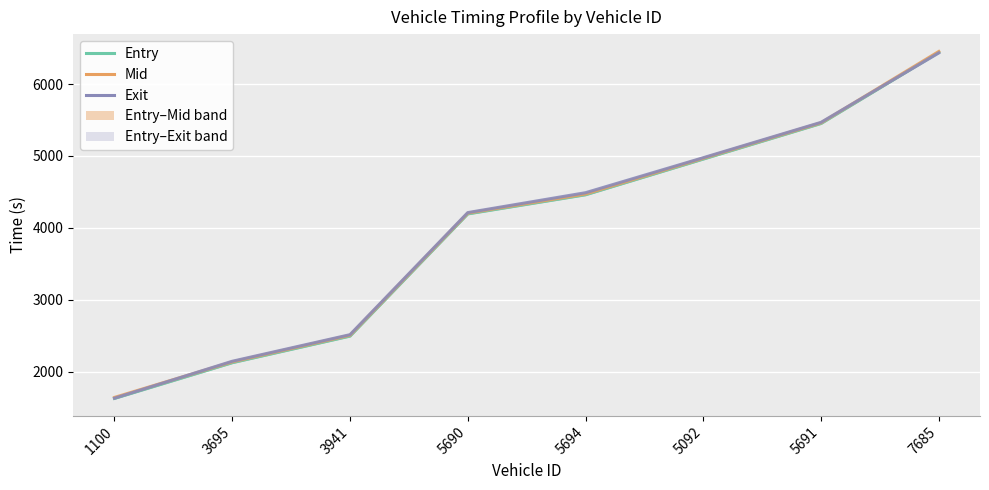

Which series has the widest spread of values?

entry